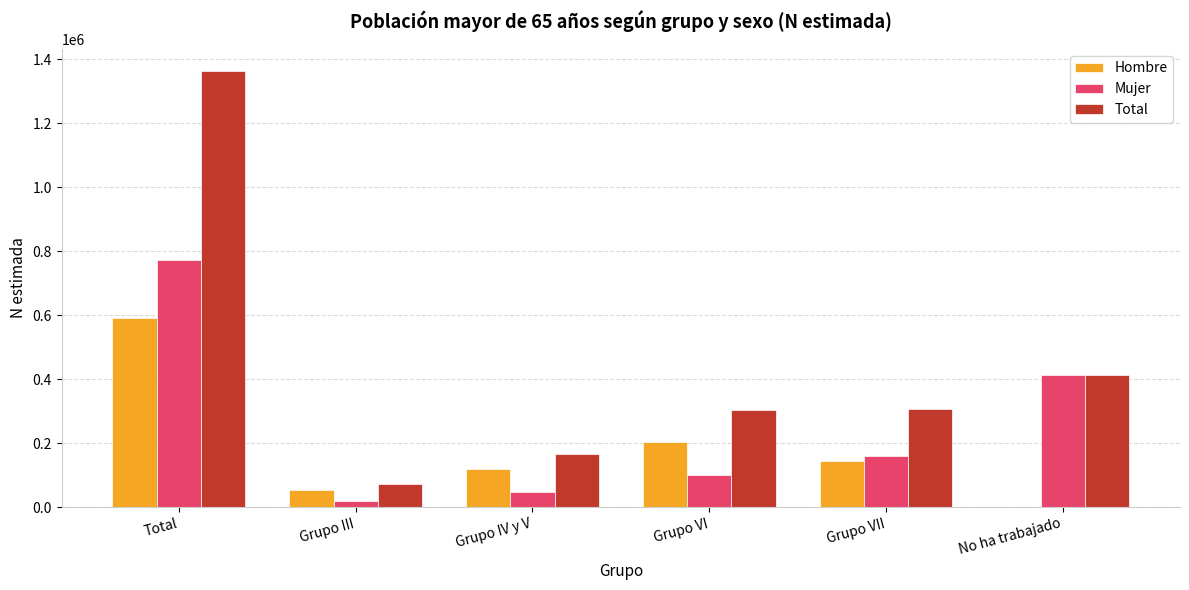

Are the bars horizontal?

No